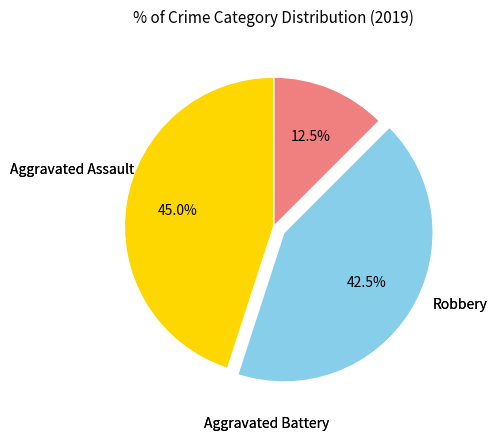

Is there any slice that represents more than half of the pie?

No